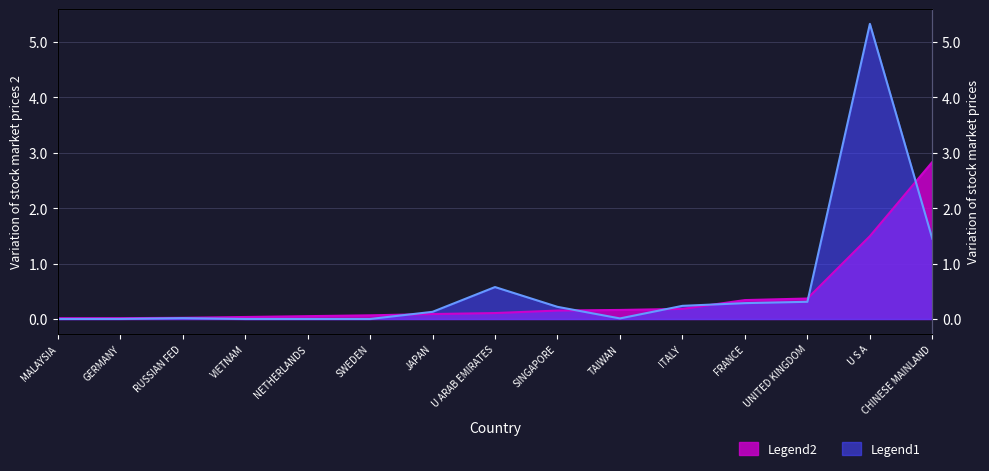

What position from the left is RUSSIAN FED?

13